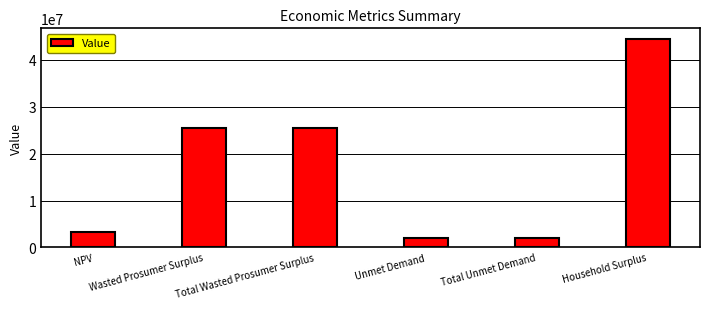

Approximately how many times larger is the value at Total Wasted Prosumer Surplus compared to Unmet Demand?

12.5